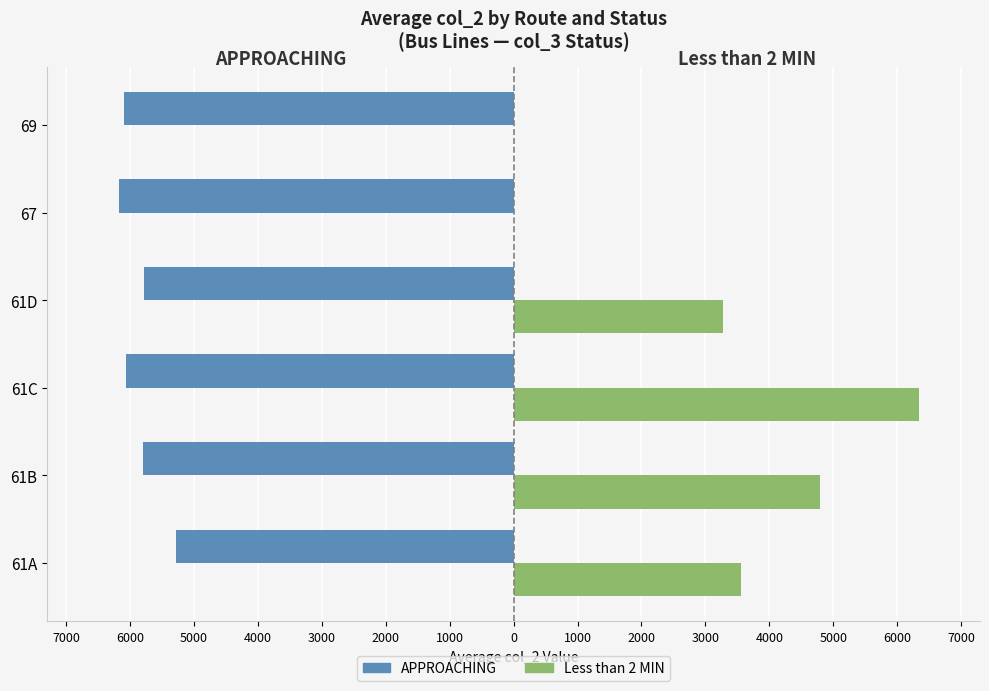

Reading left to right, transcribe all the data shown in this chart.

APPROACHING: -5277	-5796	-6062	-5773	-6177	-6091
Less than 2 MIN: 3554	4797	6343	3282	0	0